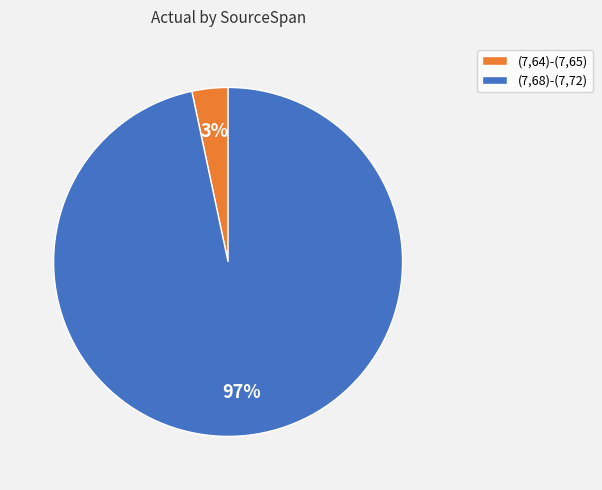

To the nearest percent, what is the average slice percentage?

50%